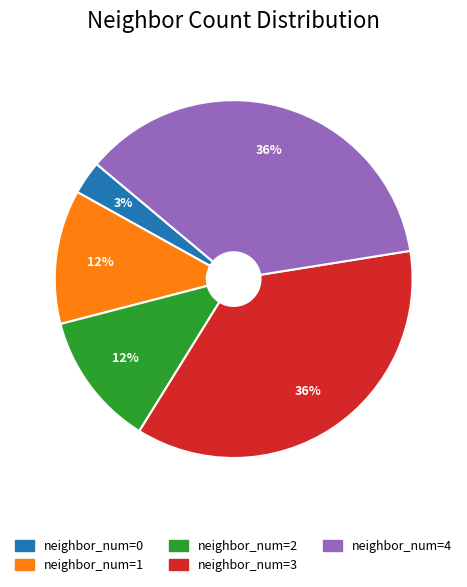

To the nearest percent, what is the difference between the largest and smallest slice percentages?

33%